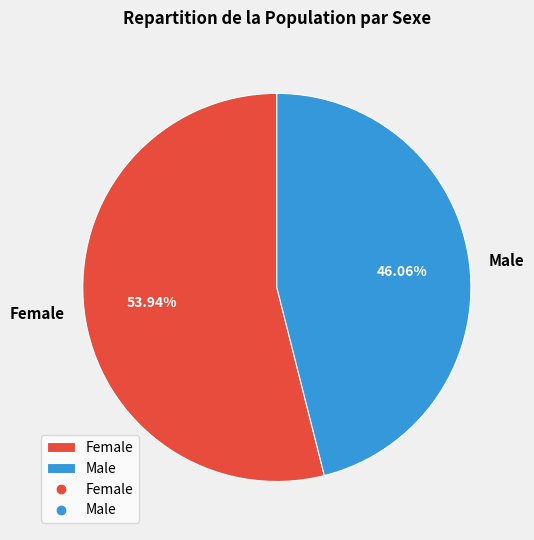

How many slices are in this pie chart?

2